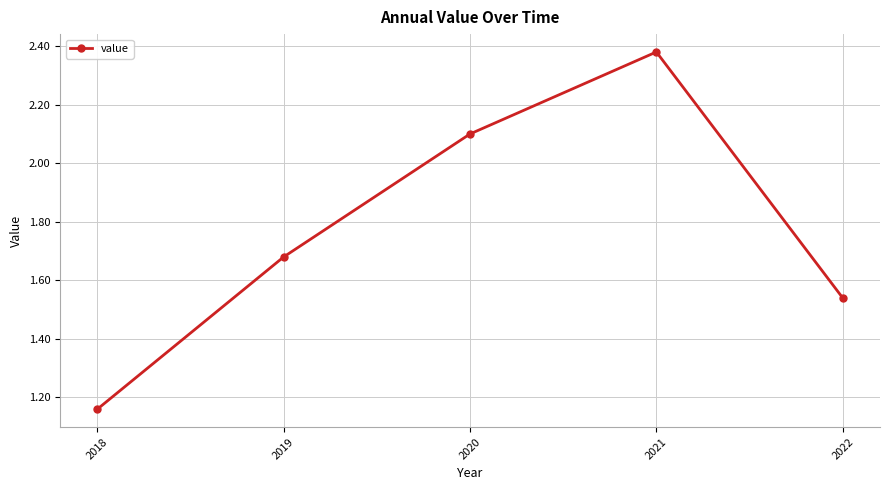

Which category has the lowest value across all series?

2018